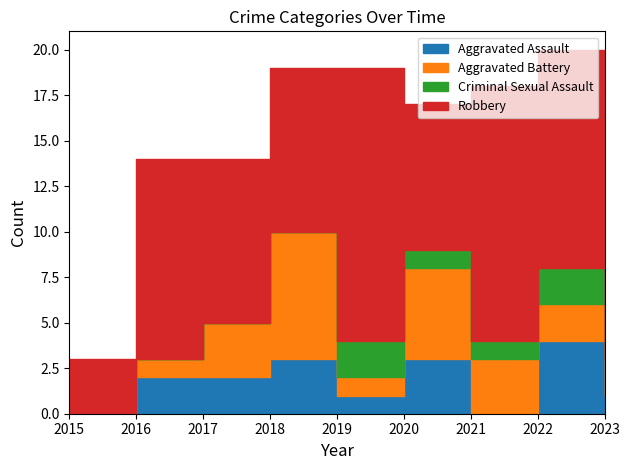

The value of Aggravated Battery at 2022 is 1. True or false?

False